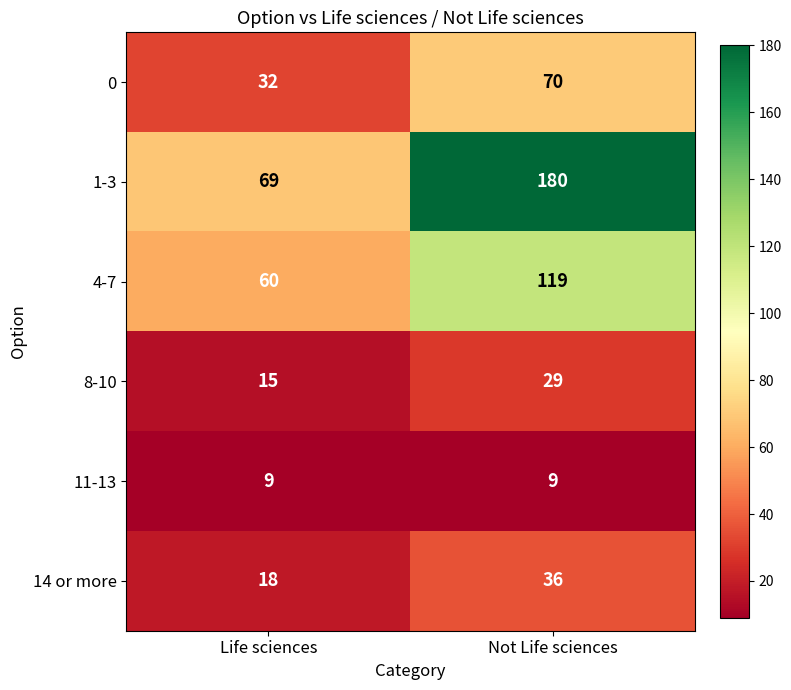

Which series has the widest spread of values?

1-3